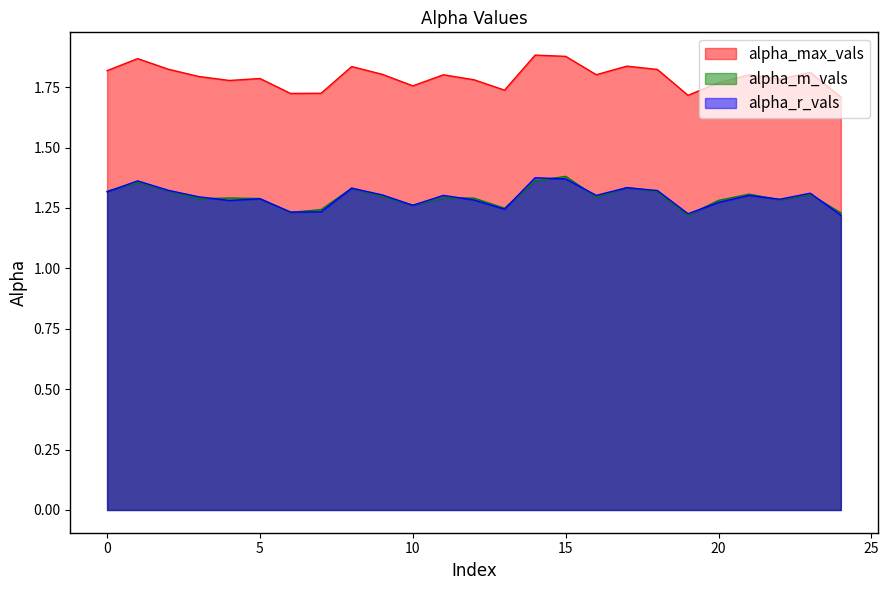

What is the value of the alpha_m_vals point at the 14th from the left?

1.2